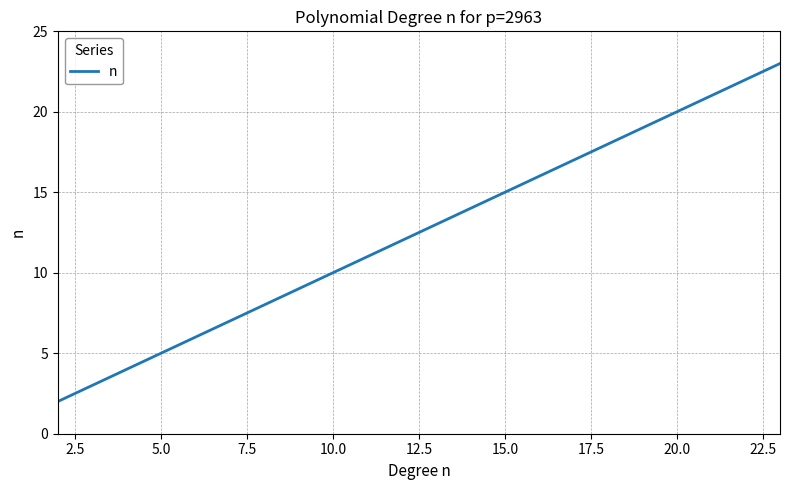

What is the difference between the maximum and minimum values?

21